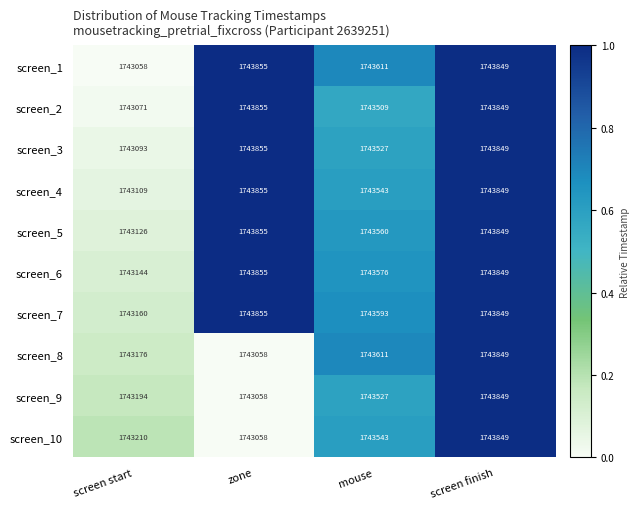

At which label does screen_9 reach its minimum?

zone